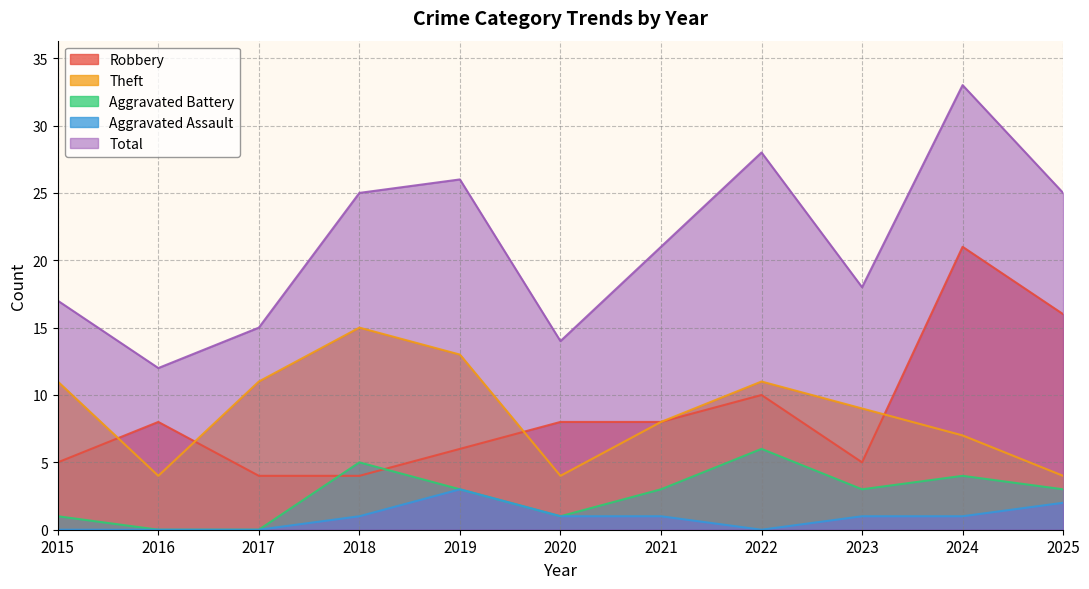

At which label does Robbery first exceed 8?

2022